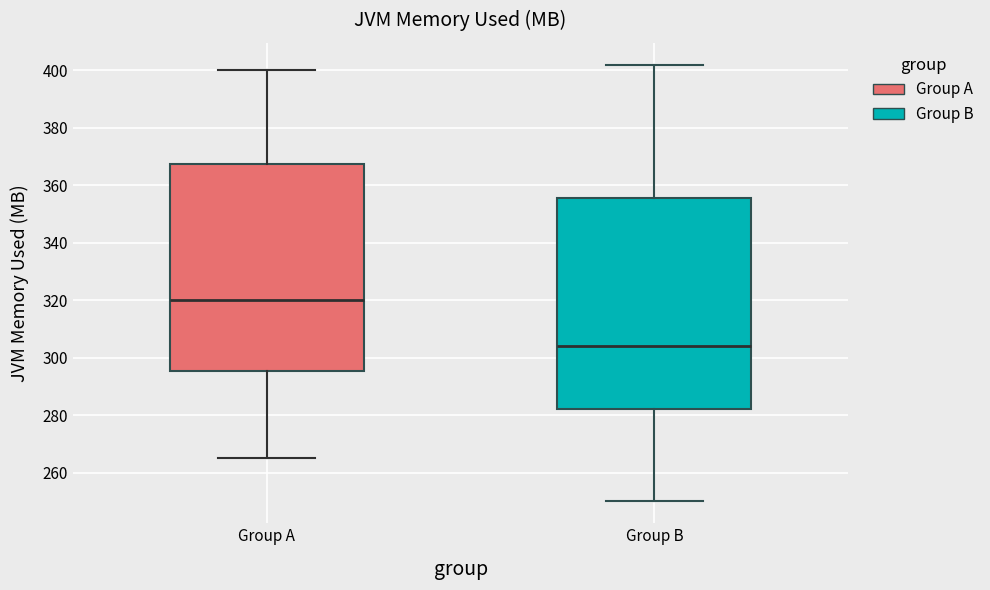

Reading left to right, transcribe this box plot: for each box, give where its median line is, the range the box spans, and where its two whiskers end, as read against the y-axis. The values are not printed on the chart, so give them approximately, as read against the axis.

Group A: median 320, box 296 to 368, whiskers 266 to 400
Group B: median 304, box 282 to 356, whiskers 250 to 402